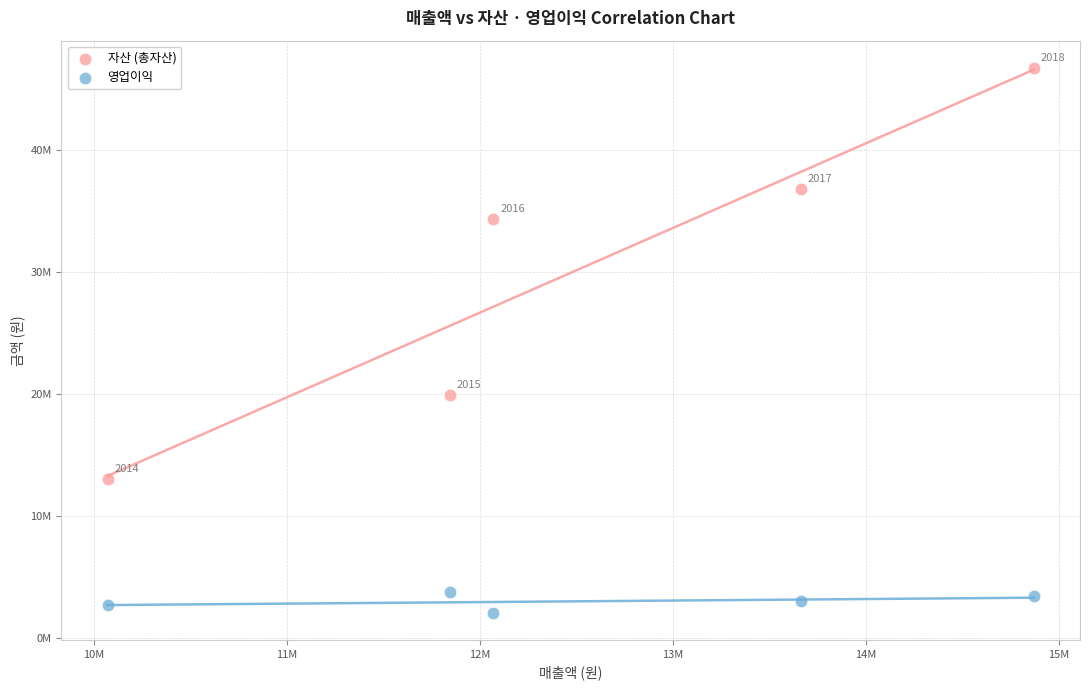

What are all the series names shown in the legend?

자산 (총자산), 영업이익